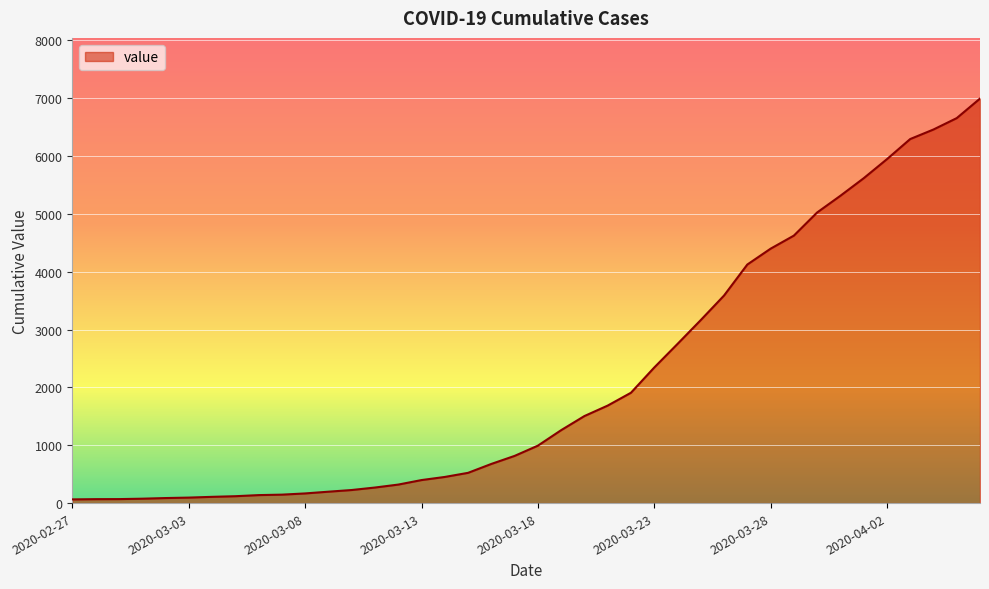

What is the difference between the maximum and minimum values?

6931